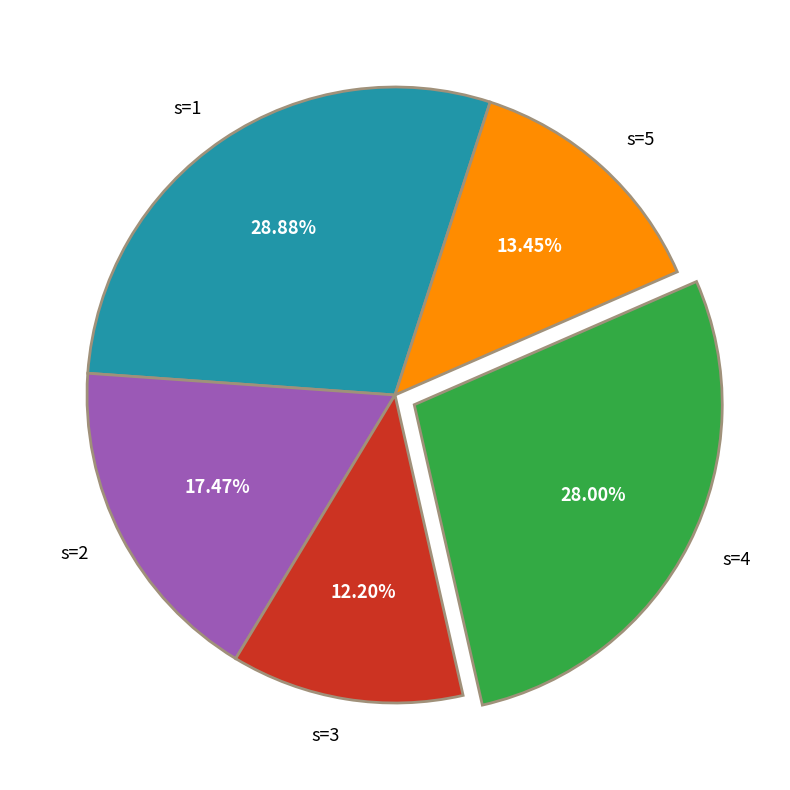

What is the total percentage of s=3 and s=2?

29.7%